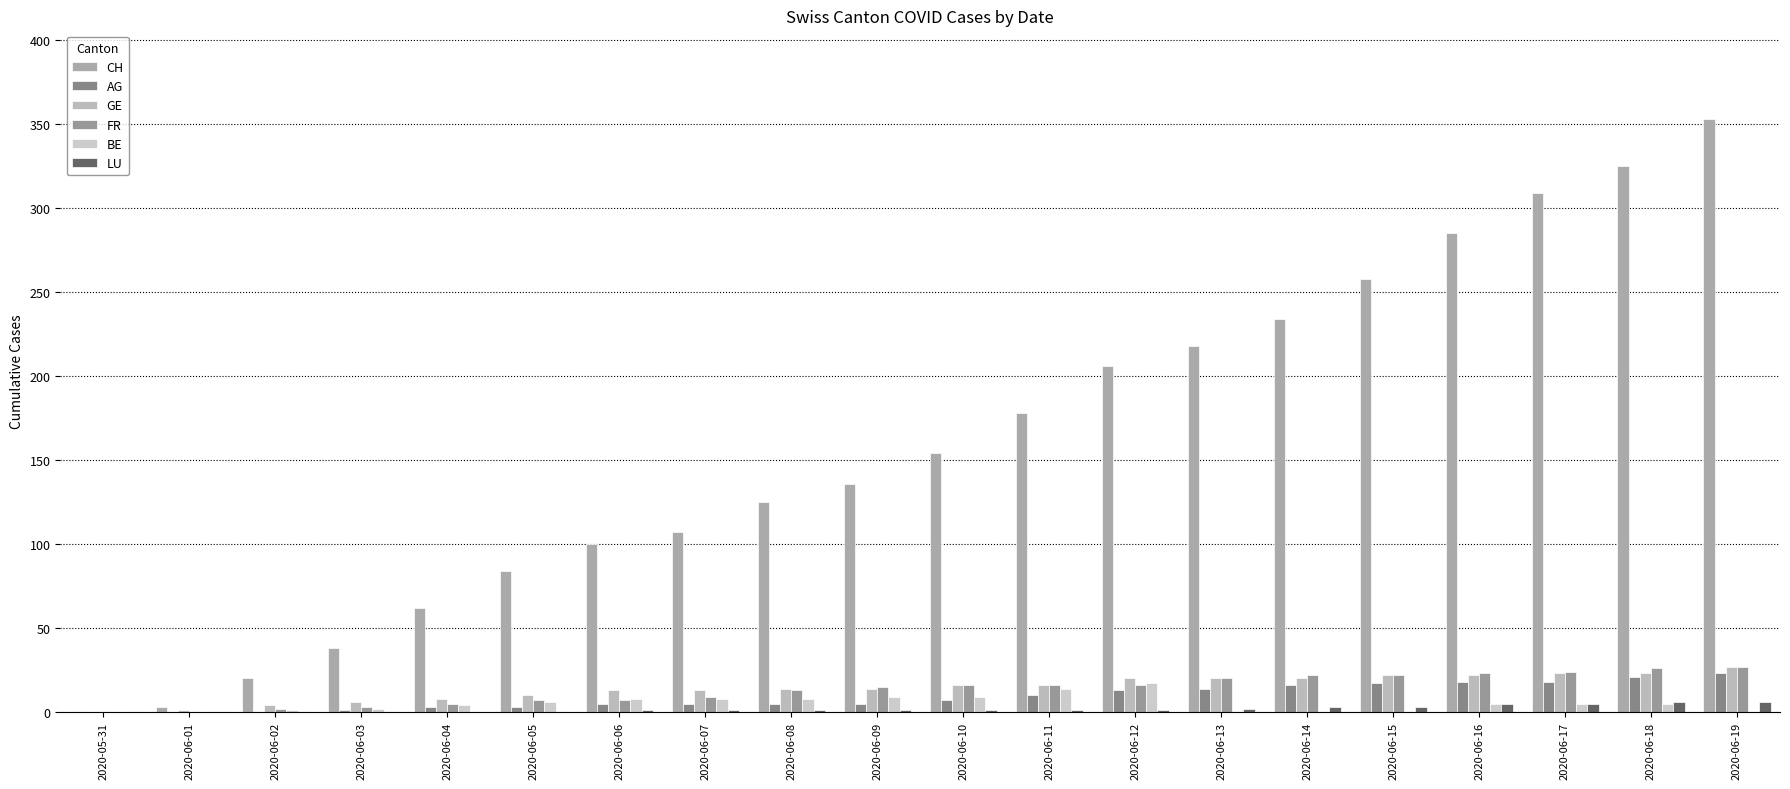

Which category has the highest value across all series?

2020-06-19